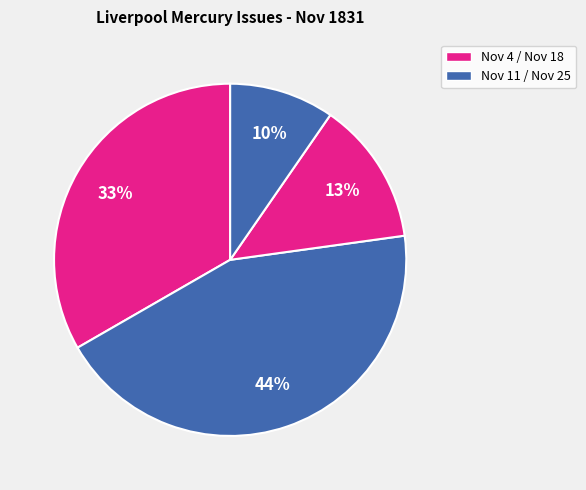

Is there a majority slice in this chart?

No